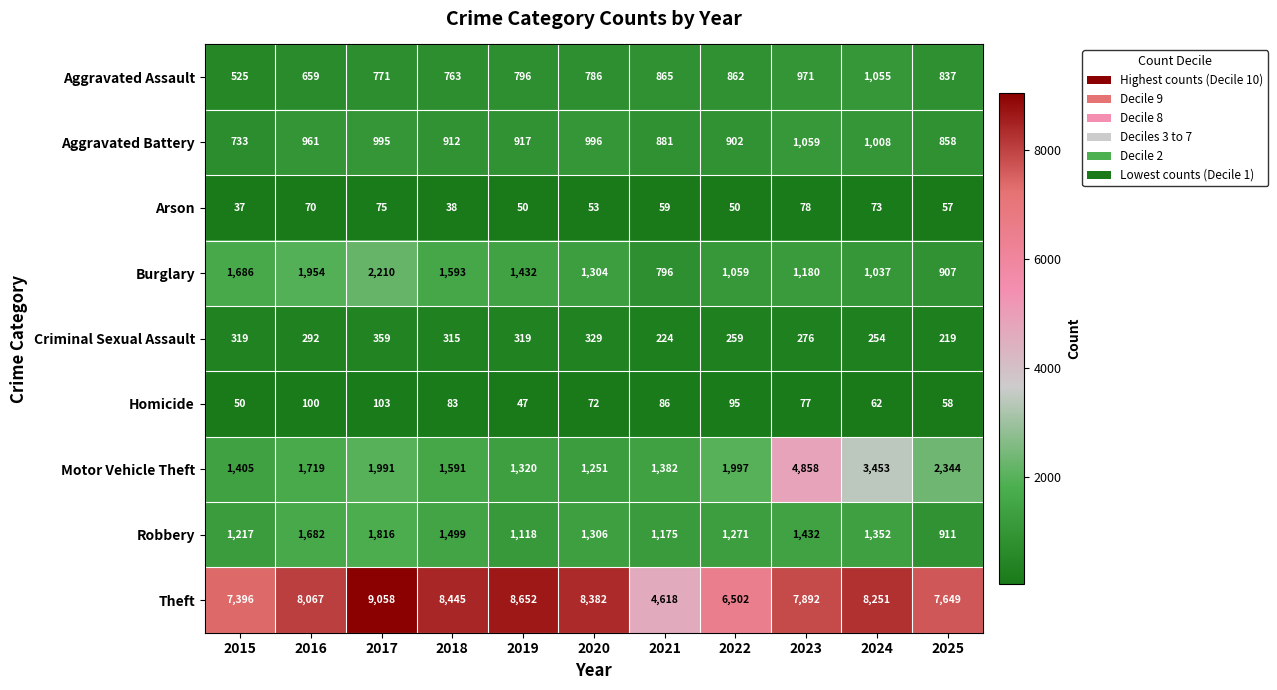

At which category is the sum across all series the highest?

2023